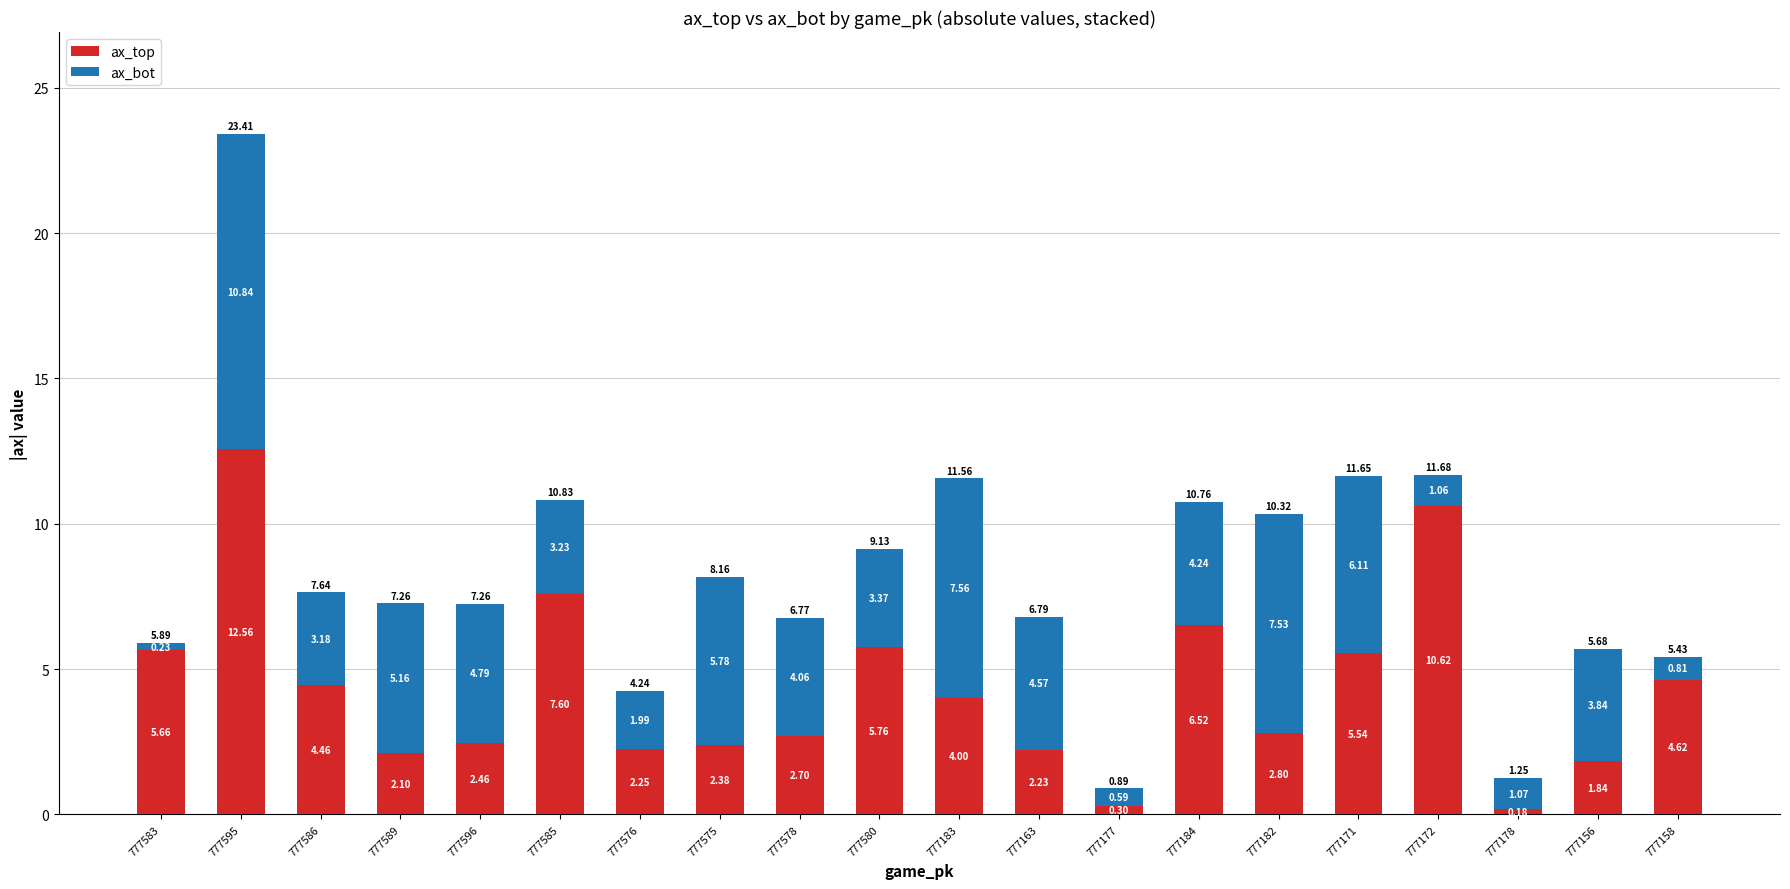

What is the sum of all ax_top values?

86.6